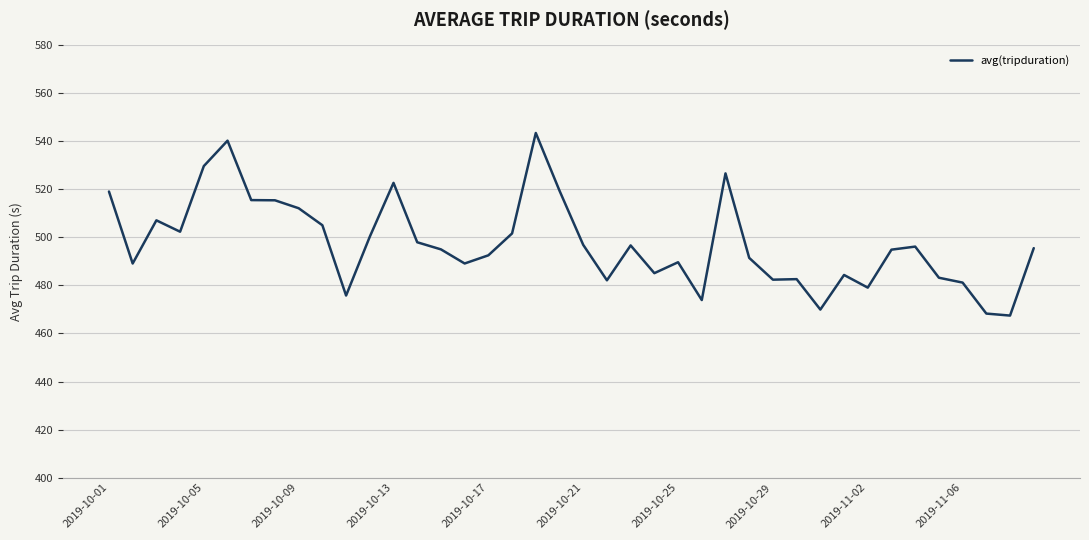

What is the greatest value displayed?

543.5